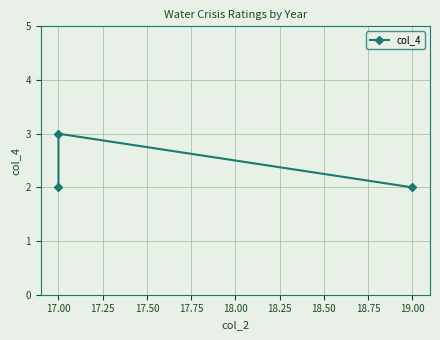

True or false: the data shows 3 at 17.00.

False